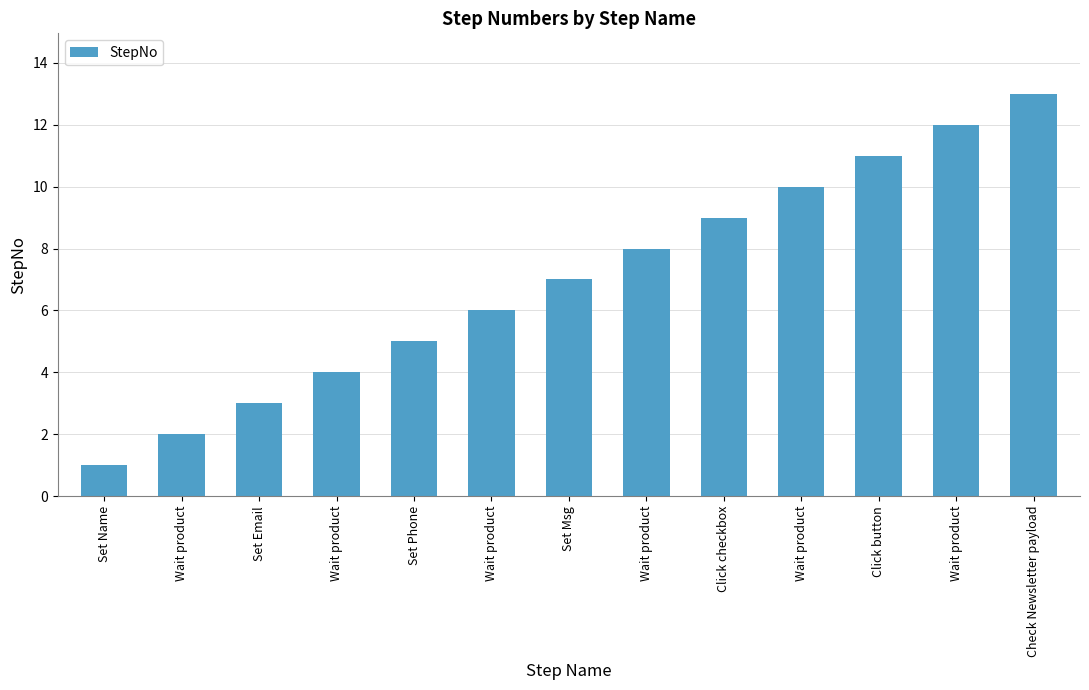

How many data points are less than 7?

6